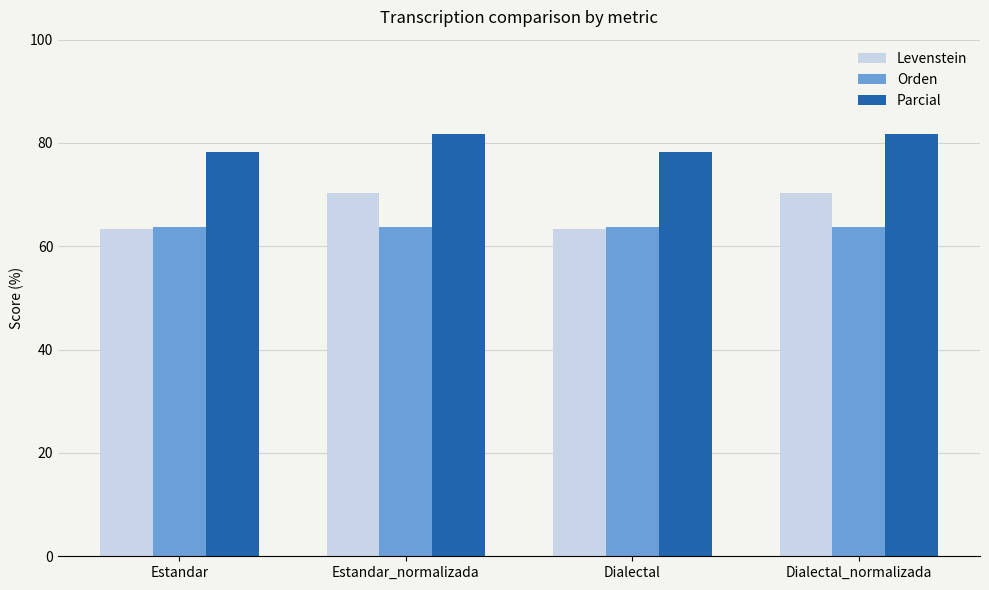

What is the label of the 2nd bar from the right?

Dialectal